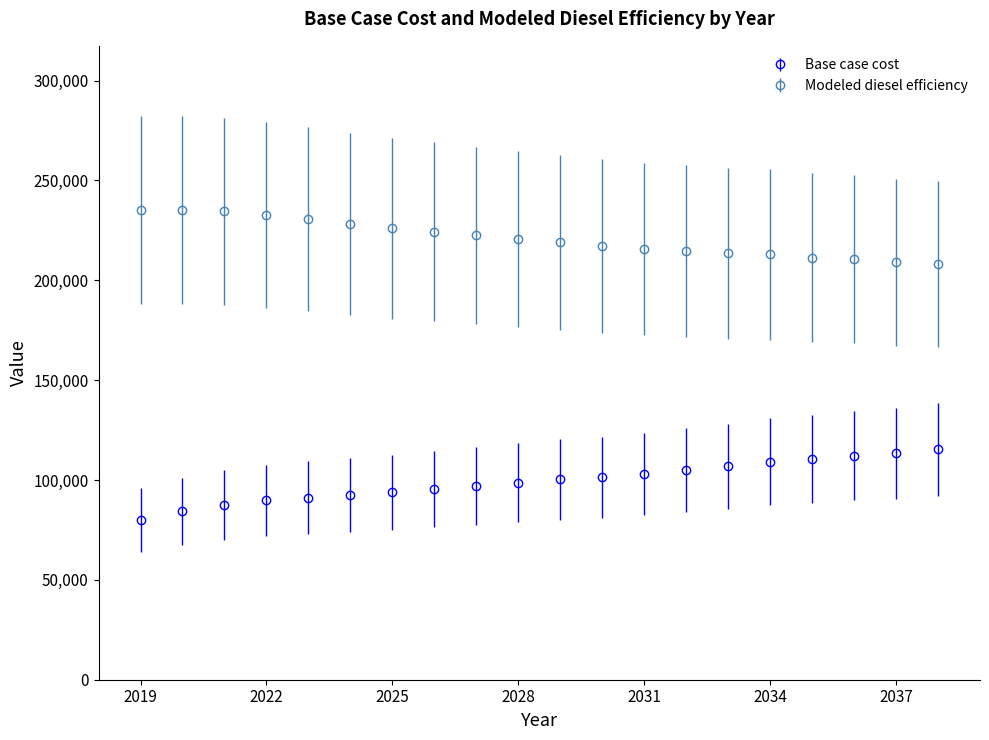

Which series has the largest total across all categories?

Modeled diesel efficiency